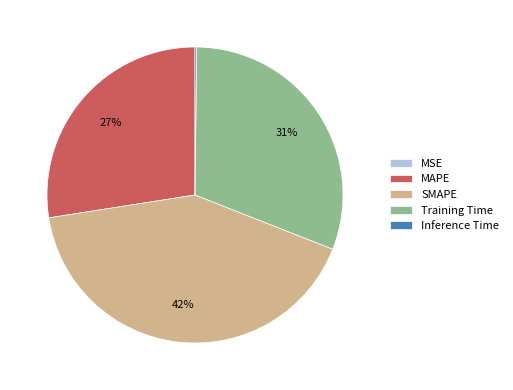

The Training Time slice represents 31% of the pie. True or false?

True